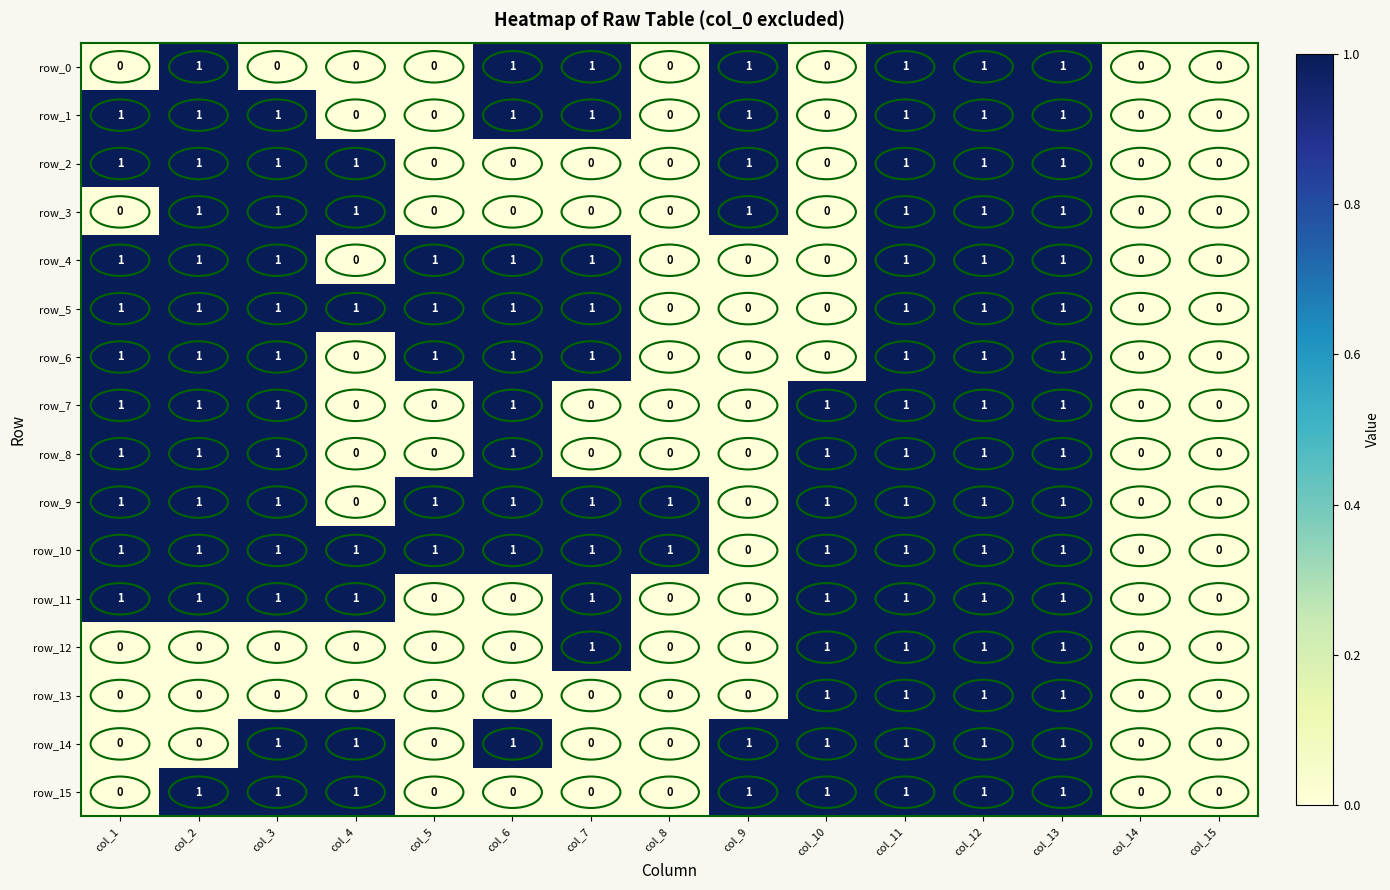

Reading right to left, extract all data points from this chart.

row_0: 0	0	1	1	1	0	1	0	1	1	0	0	0	1	0
row_1: 0	0	1	1	1	0	1	0	1	1	0	0	1	1	1
row_2: 0	0	1	1	1	0	1	0	0	0	0	1	1	1	1
row_3: 0	0	1	1	1	0	1	0	0	0	0	1	1	1	0
row_4: 0	0	1	1	1	0	0	0	1	1	1	0	1	1	1
row_5: 0	0	1	1	1	0	0	0	1	1	1	1	1	1	1
row_6: 0	0	1	1	1	0	0	0	1	1	1	0	1	1	1
row_7: 0	0	1	1	1	1	0	0	0	1	0	0	1	1	1
row_8: 0	0	1	1	1	1	0	0	0	1	0	0	1	1	1
row_9: 0	0	1	1	1	1	0	1	1	1	1	0	1	1	1
row_10: 0	0	1	1	1	1	0	1	1	1	1	1	1	1	1
row_11: 0	0	1	1	1	1	0	0	1	0	0	1	1	1	1
row_12: 0	0	1	1	1	1	0	0	1	0	0	0	0	0	0
row_13: 0	0	1	1	1	1	0	0	0	0	0	0	0	0	0
row_14: 0	0	1	1	1	1	1	0	0	1	0	1	1	0	0
row_15: 0	0	1	1	1	1	1	0	0	0	0	1	1	1	0